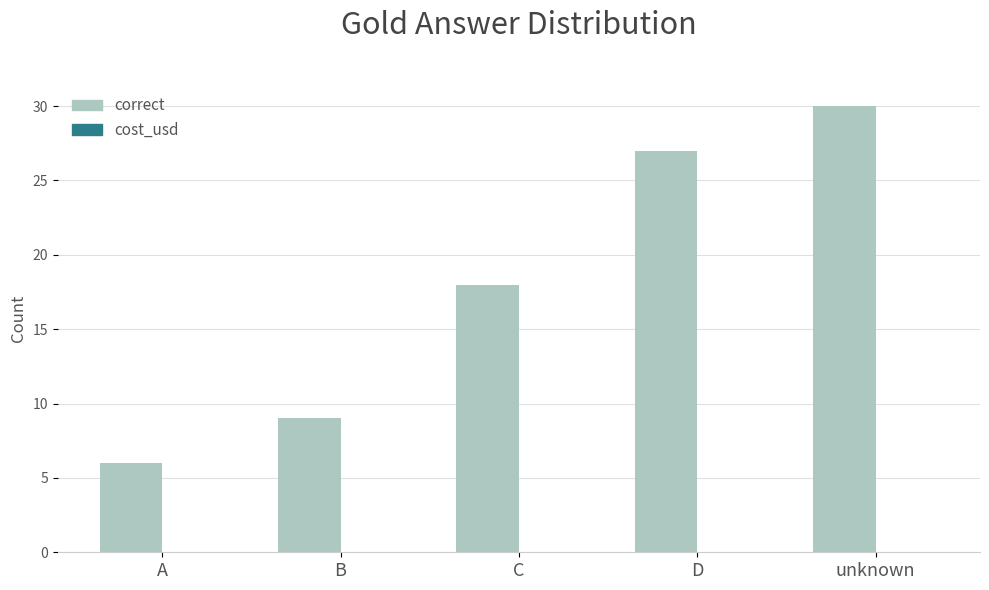

What is the ratio of the value at A to the value at B?

0.7